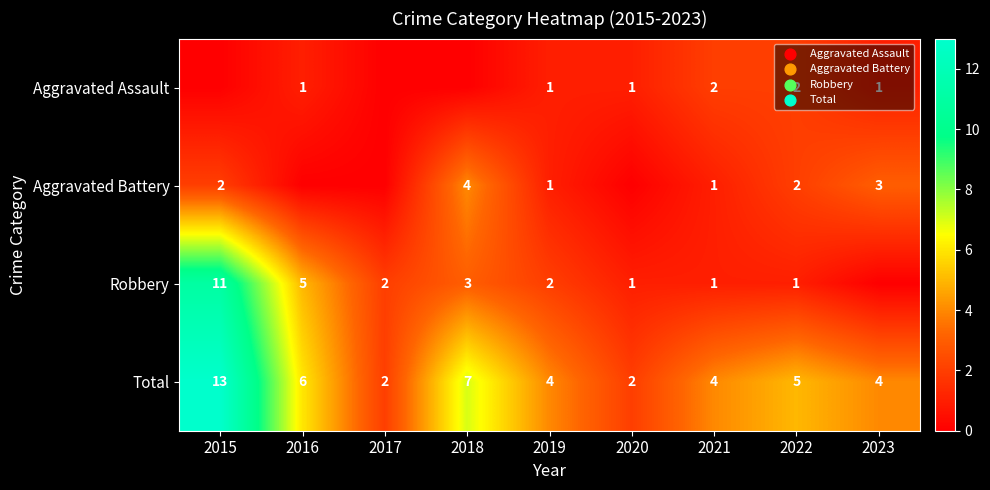

The value of Aggravated Assault at 2019 is 1. True or false?

True